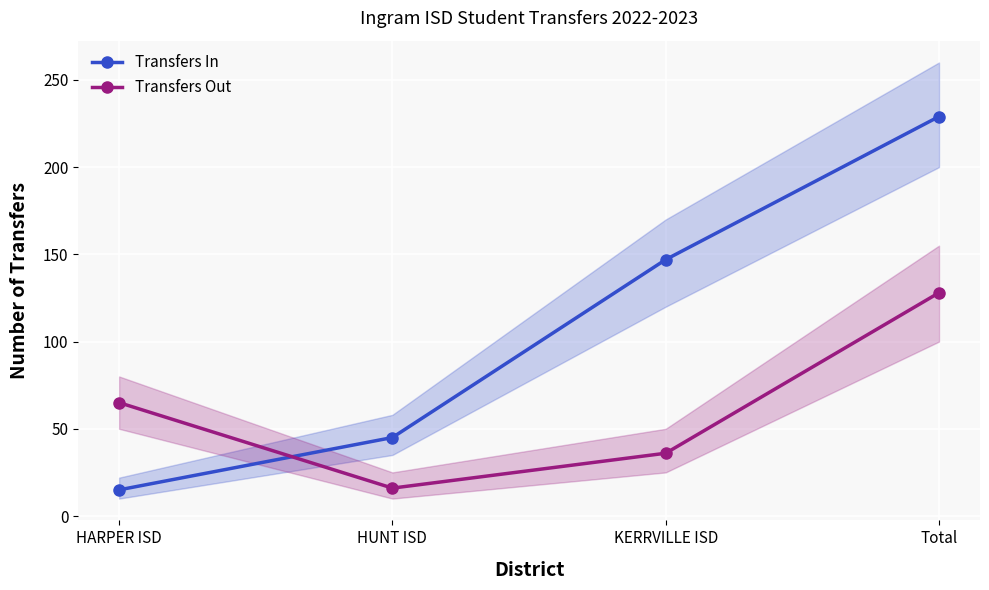

What is the difference between the highest and lowest values at HARPER ISD?

50